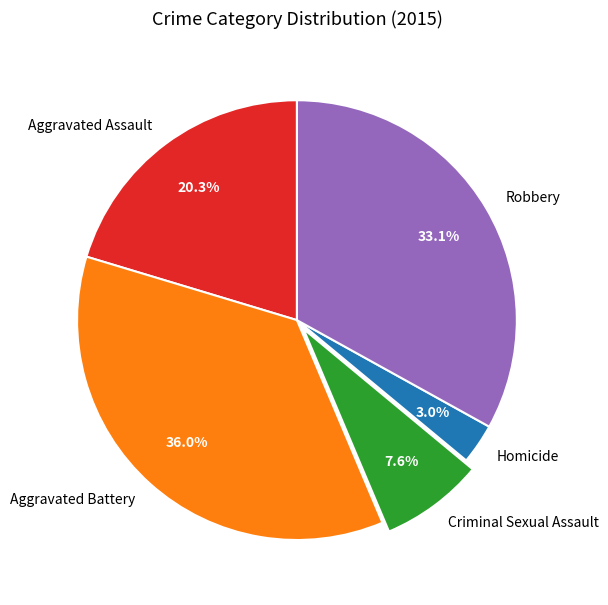

Does any single category account for the majority?

No